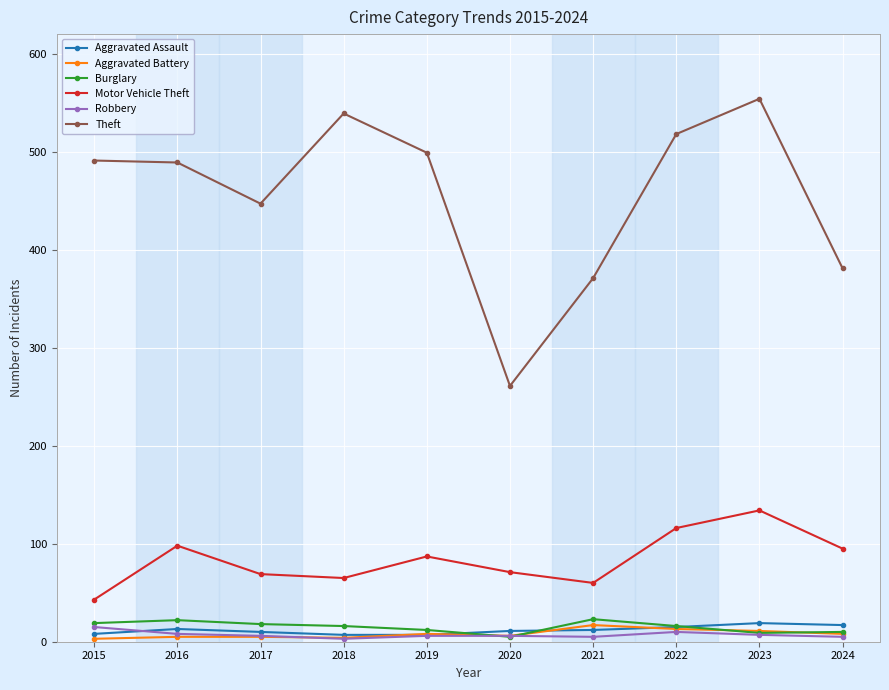

At how many categories does at least one series exceed 284?

9